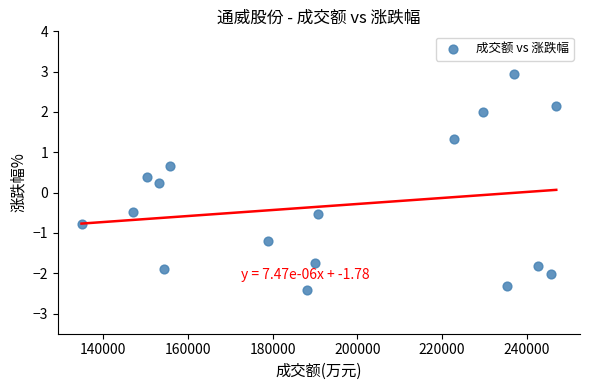

What is the range of Y values (max minus min)?

5.3